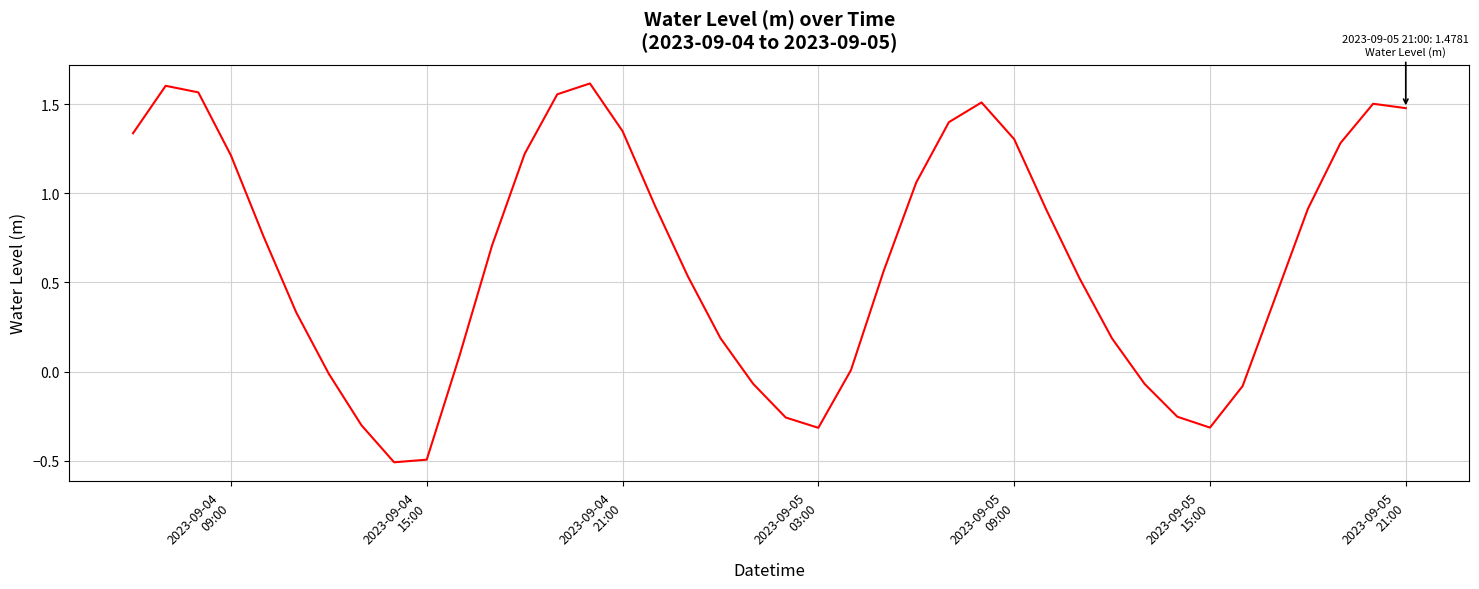

What is the minimum value shown in the chart?

-0.5